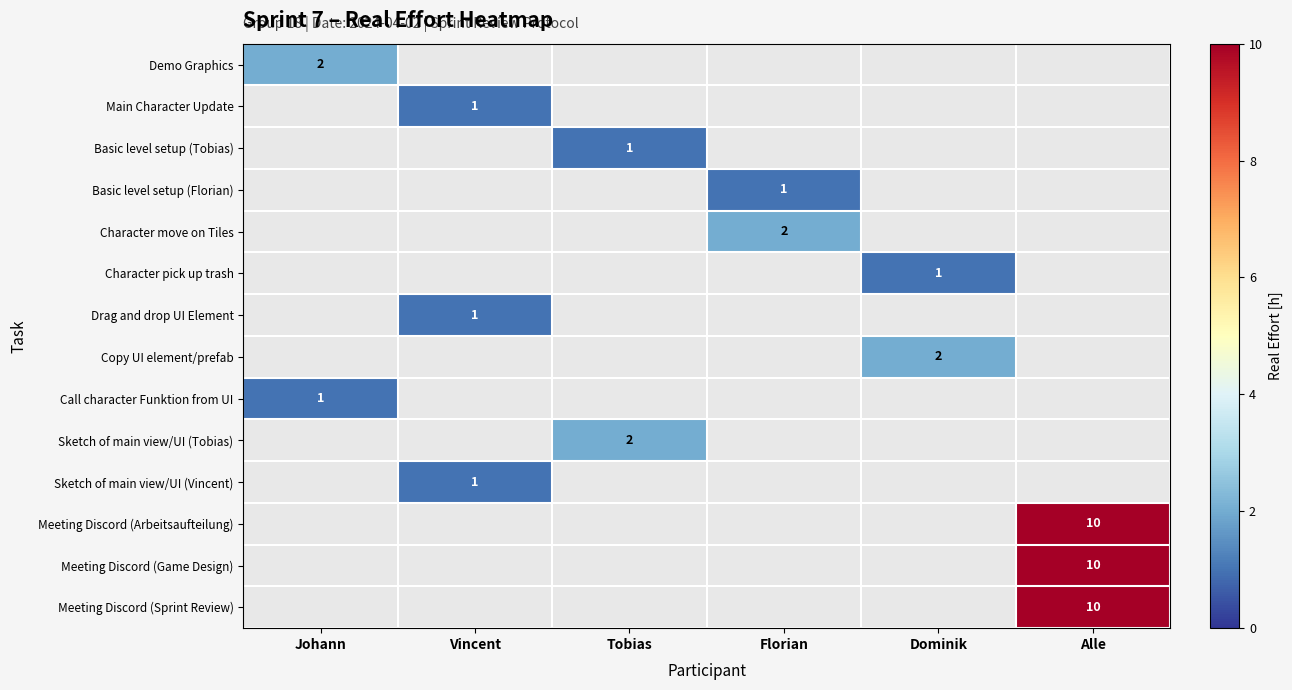

What value does the Basic level setup (Florian) series have at Florian?

1.0